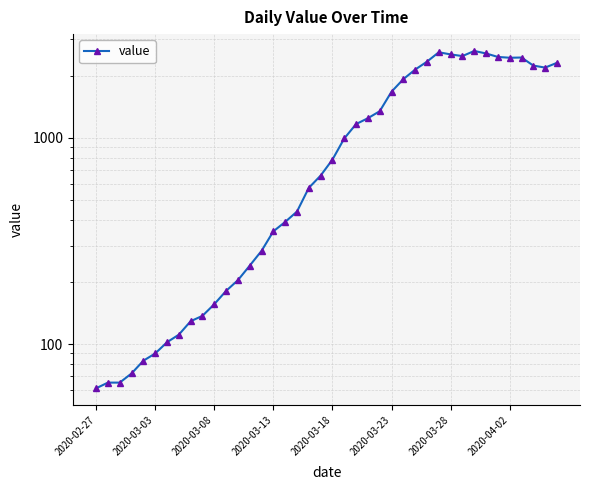

What is the sum of all values?

44951